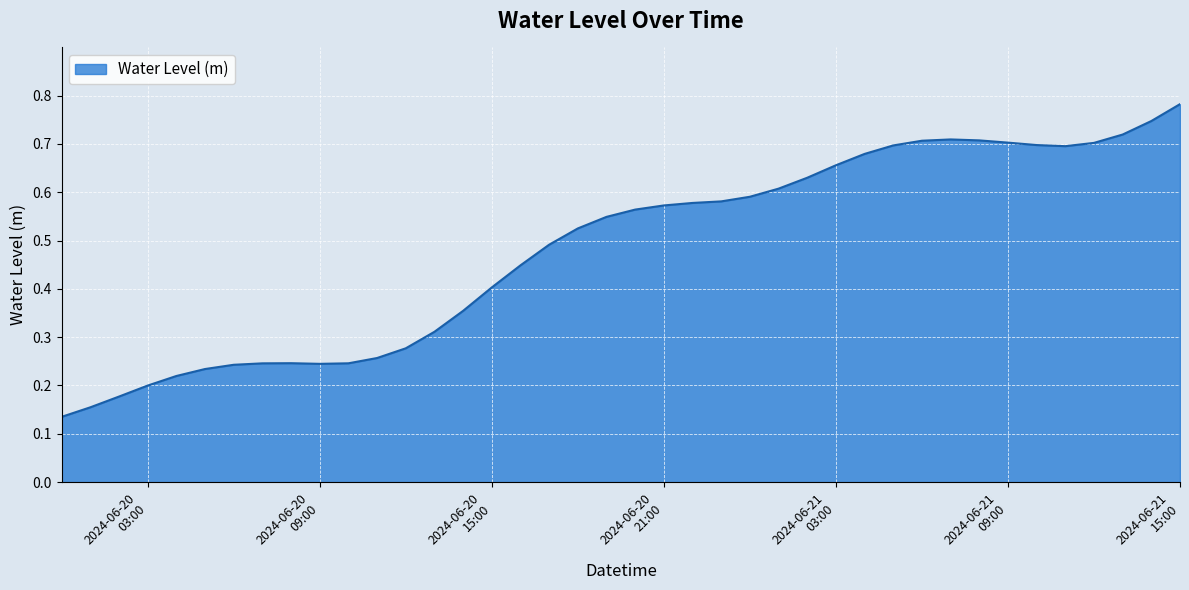

Does the chart display data point markers on the line(s)?

No